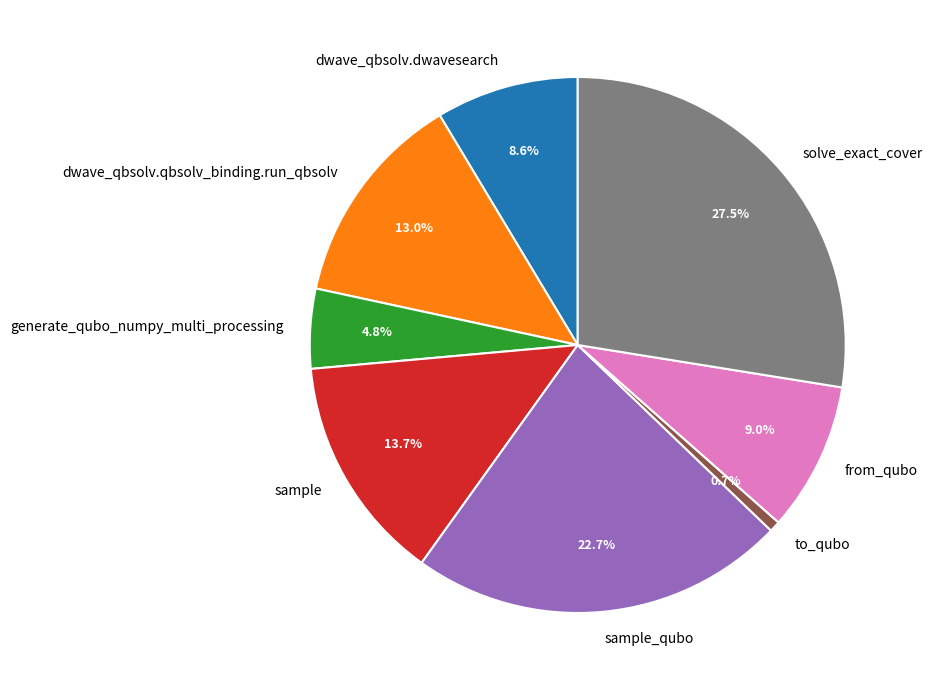

How many segments does this pie chart have?

8